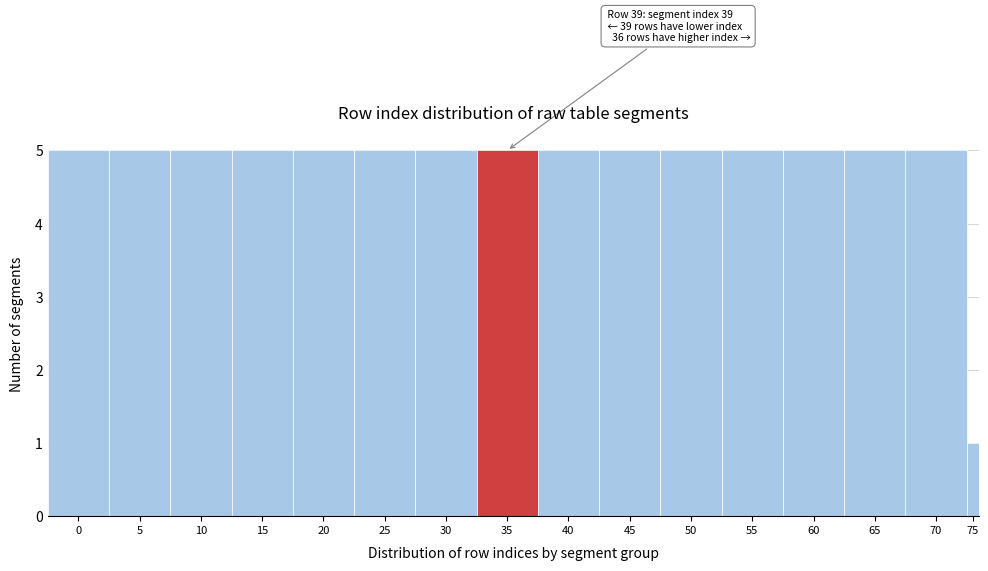

Reading left to right, transcribe all the data shown in this chart.

0=5	5=5	10=5	15=5	20=5	25=5	30=5	35=5	40=5	45=5	50=5	55=5	60=5	65=5	70=5	75=1